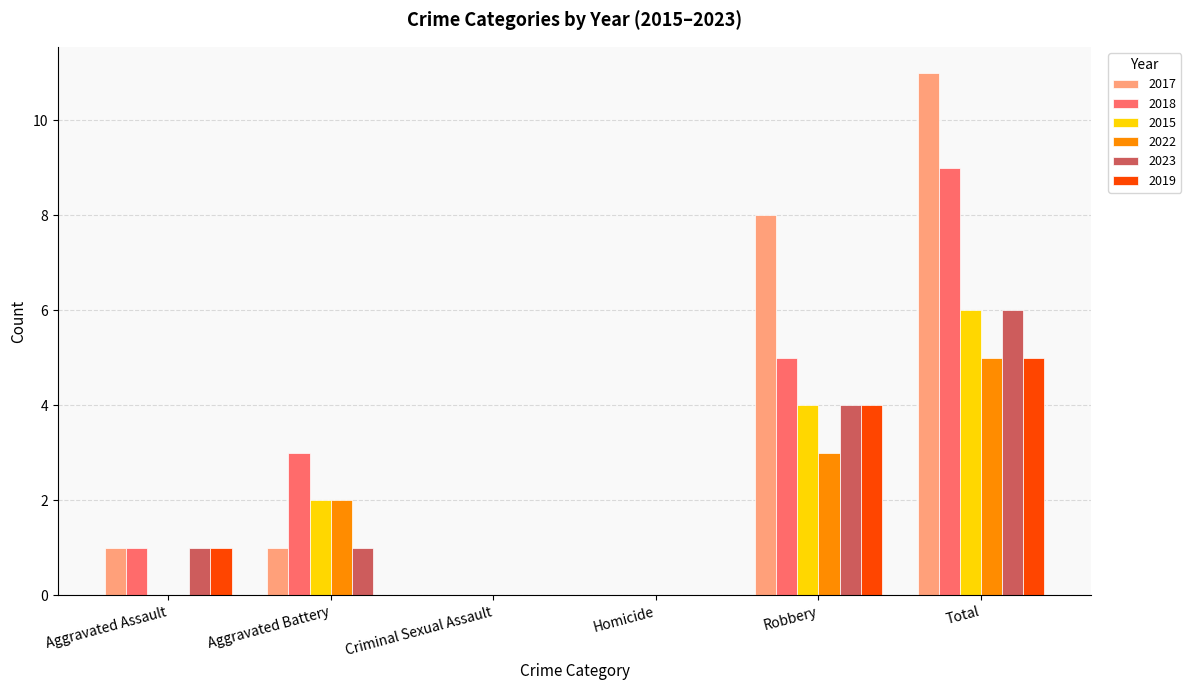

What is the maximum value for 2015?

6